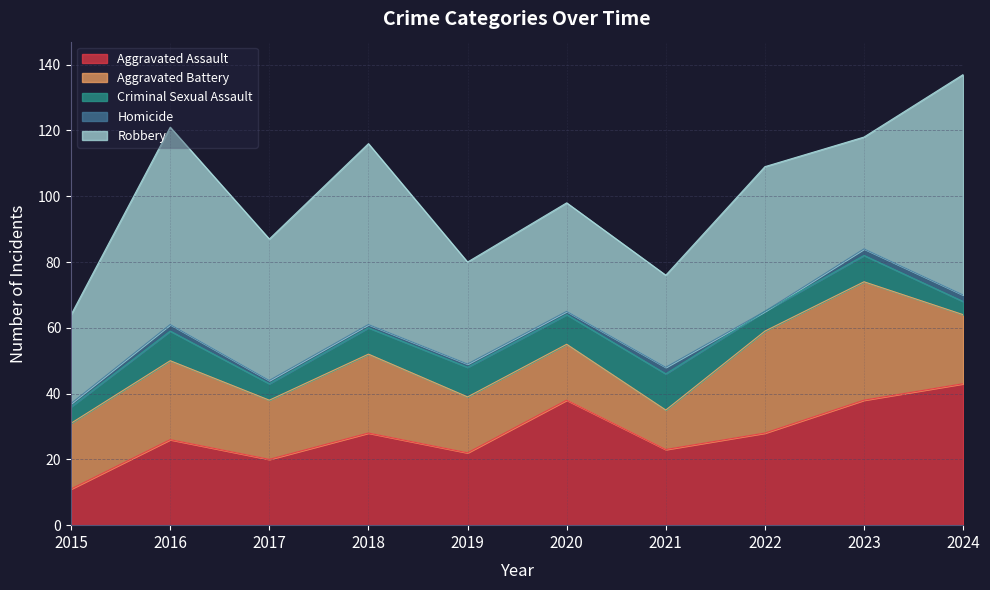

How many positive values does the Homicide series have?

9